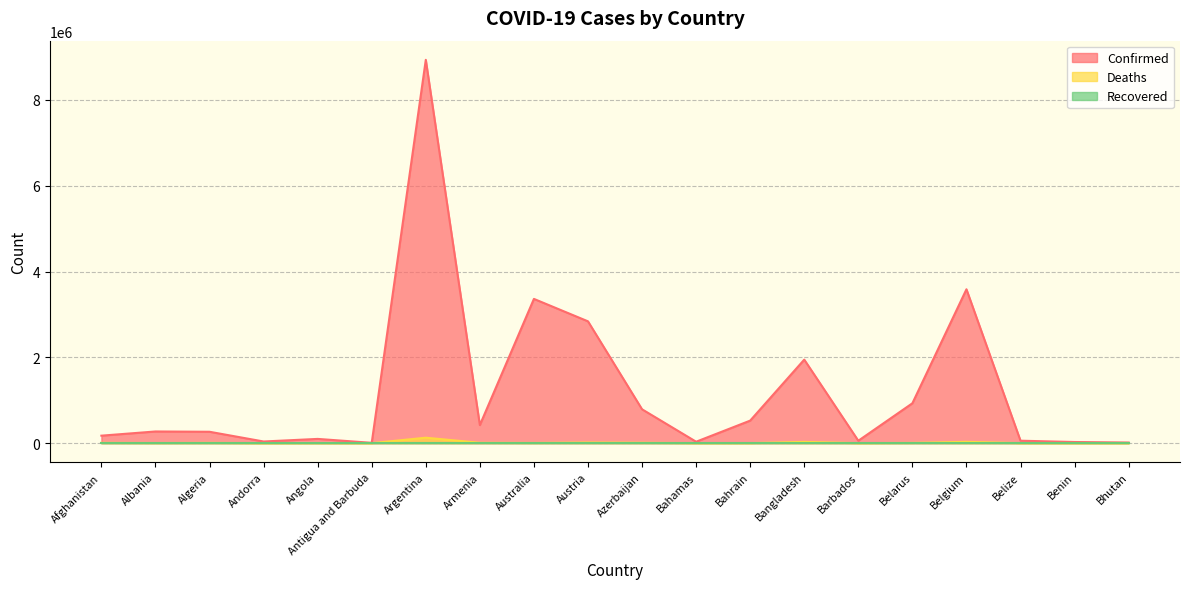

What is the spread (max minus min) of values at Bahamas?

33169